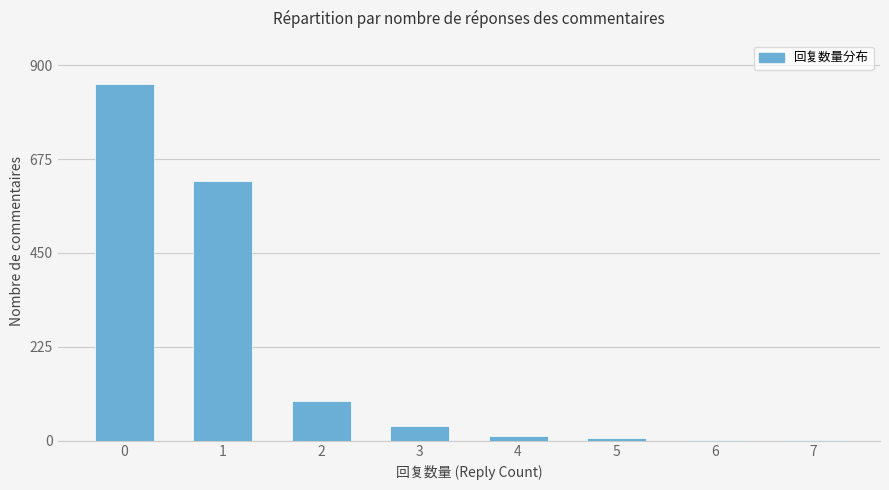

Is it true that the value at 2 is 94?

True